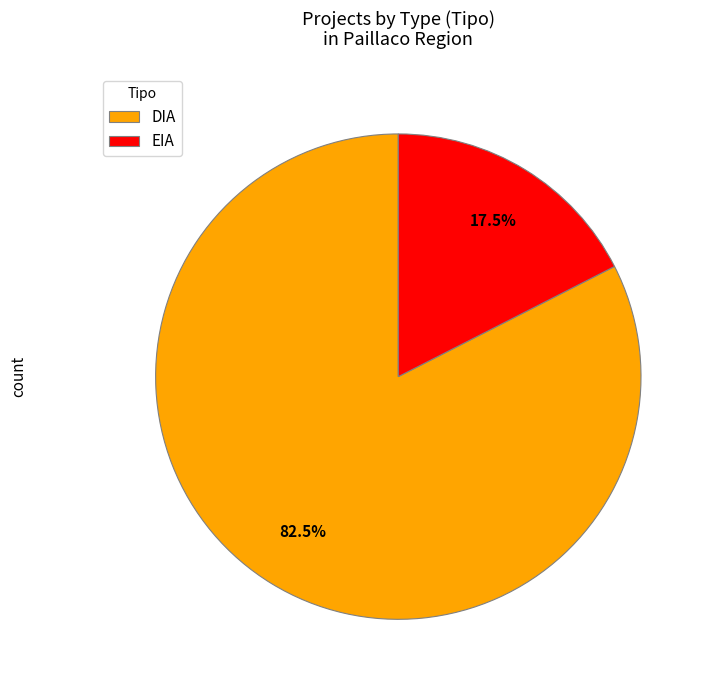

Approximately how many times larger is the value at DIA compared to EIA?

4.7